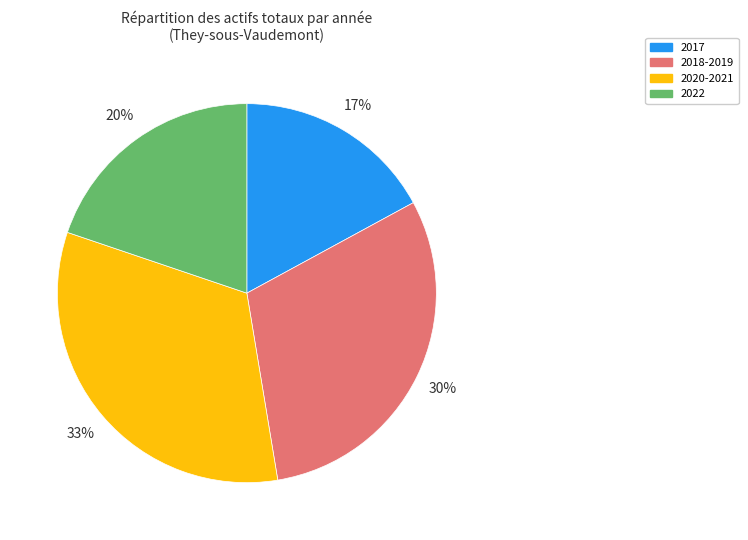

Is there any slice that represents more than half of the pie?

No